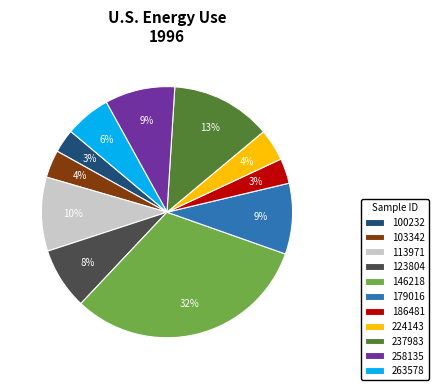

Does any single category account for the majority?

No